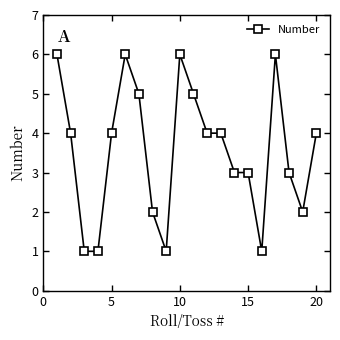

Does the chart display data point markers on the line(s)?

Yes